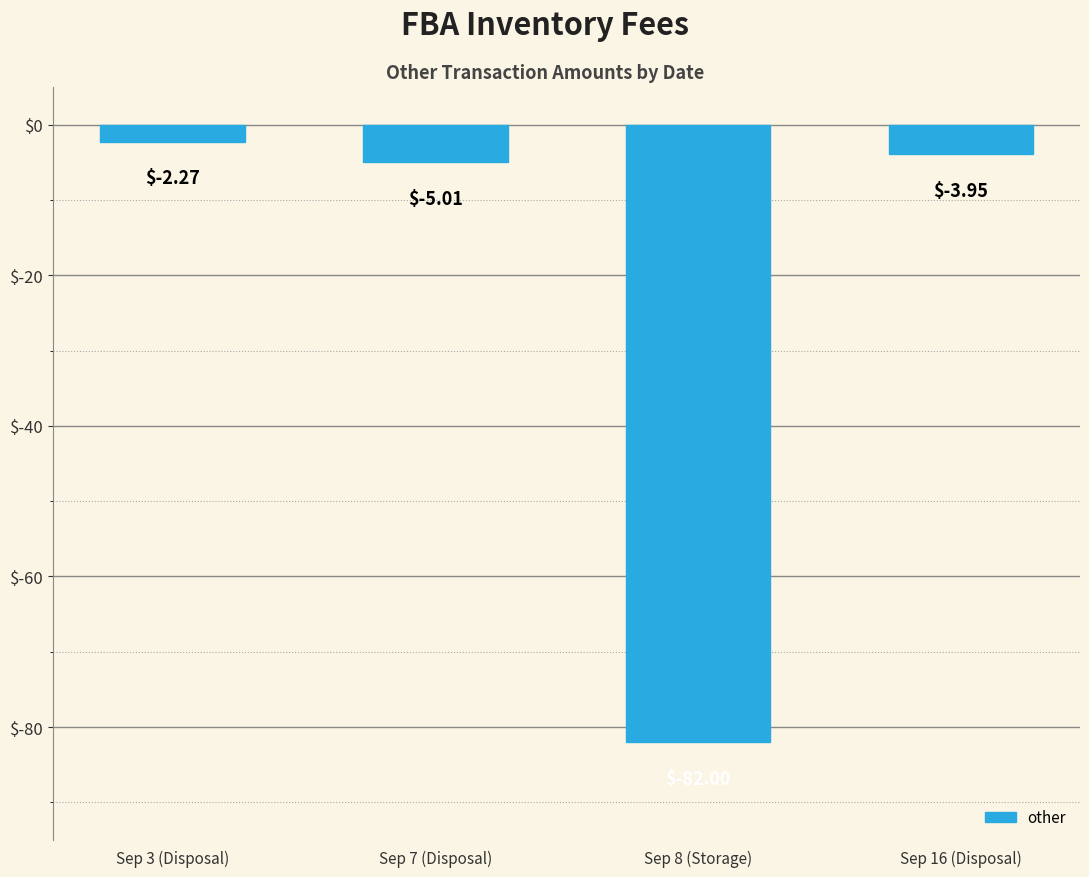

At which category does the chart reach its peak across all series?

Sep 3 (Disposal)